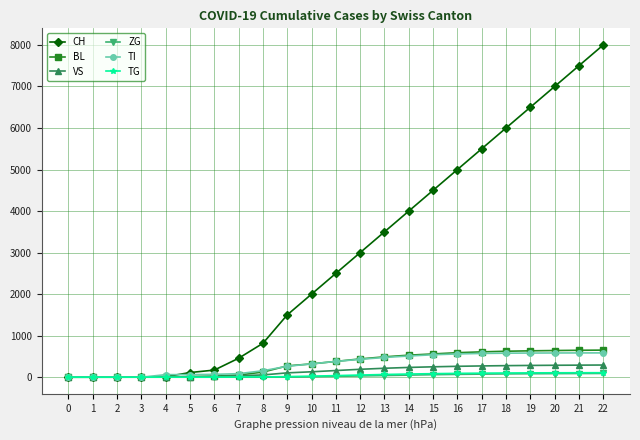

Which series changed the most between 0 and 15?

CH